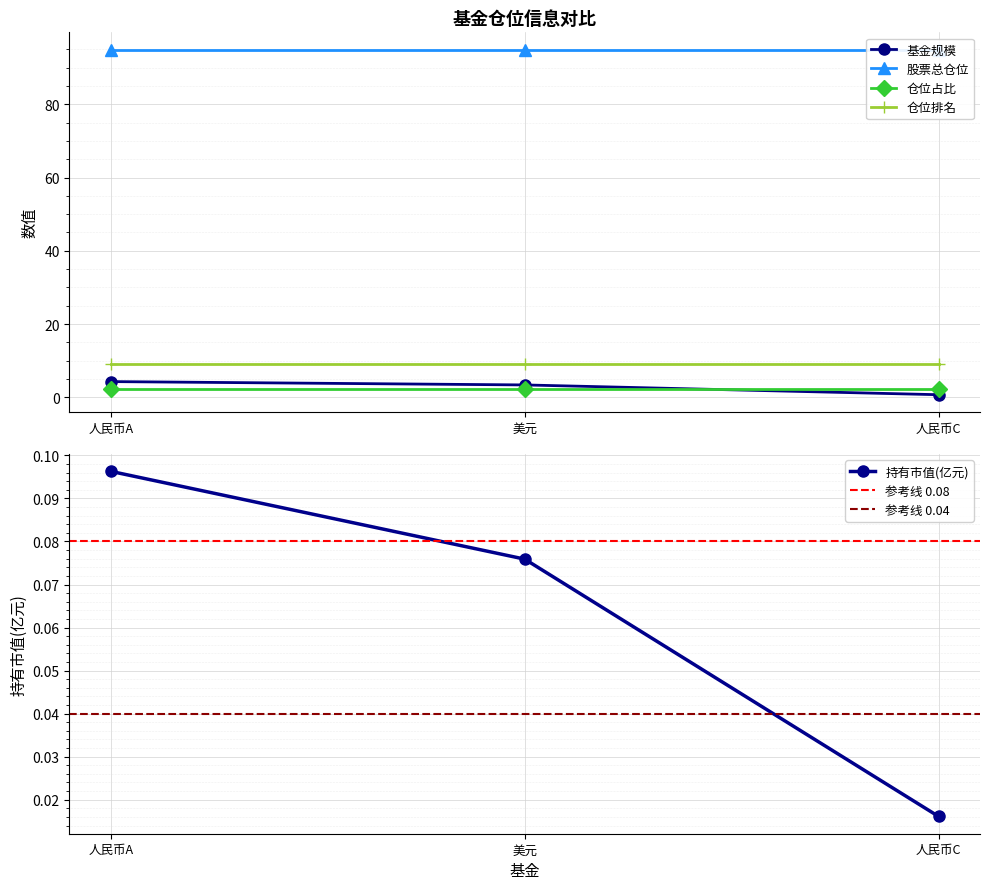

The value of 仓位占比 at 华宝标普美国消费(QDII-LOF)人民币C is 3.1. True or false?

False